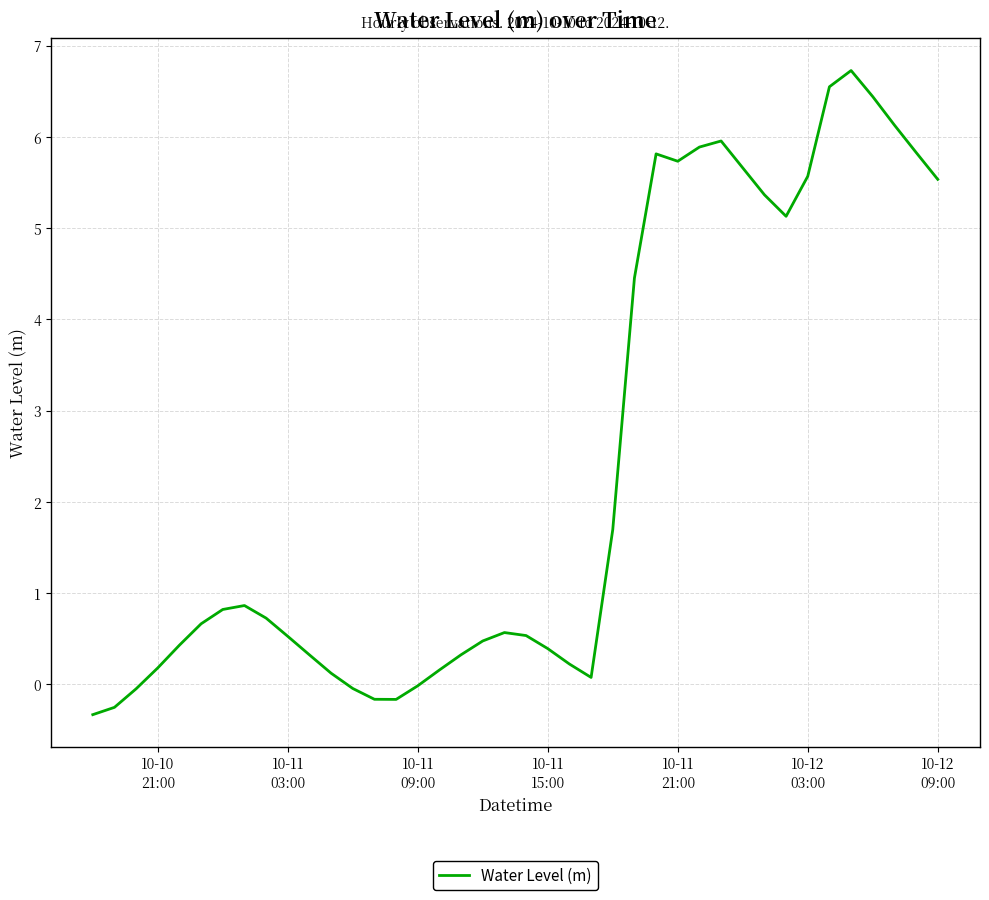

How many interior local valleys (lower than both neighbors) does the data have?

4